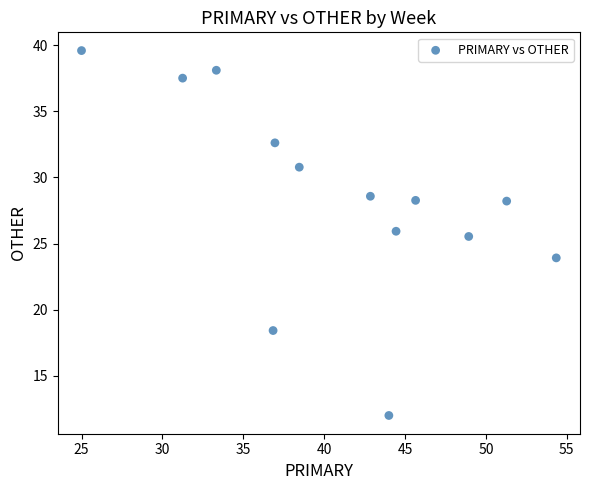

What Y value in the scatter plot is closest to 25?

25.5